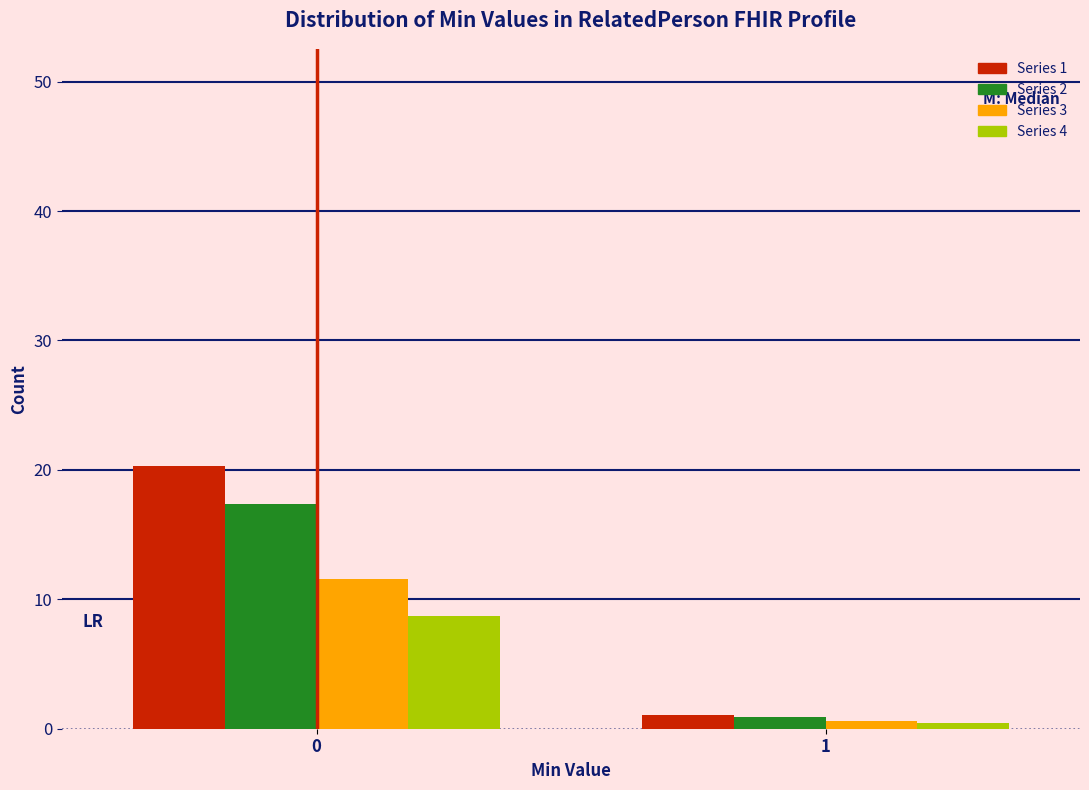

What is the average value of the Series 4 series?

4.6